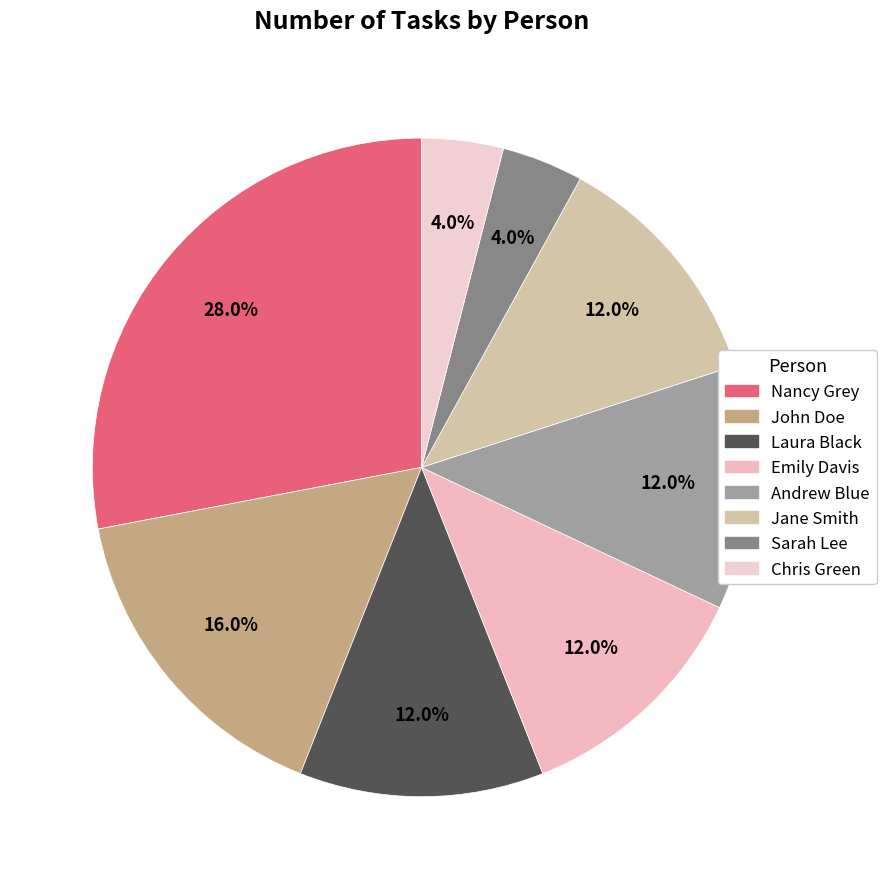

How many segments does this pie chart have?

8